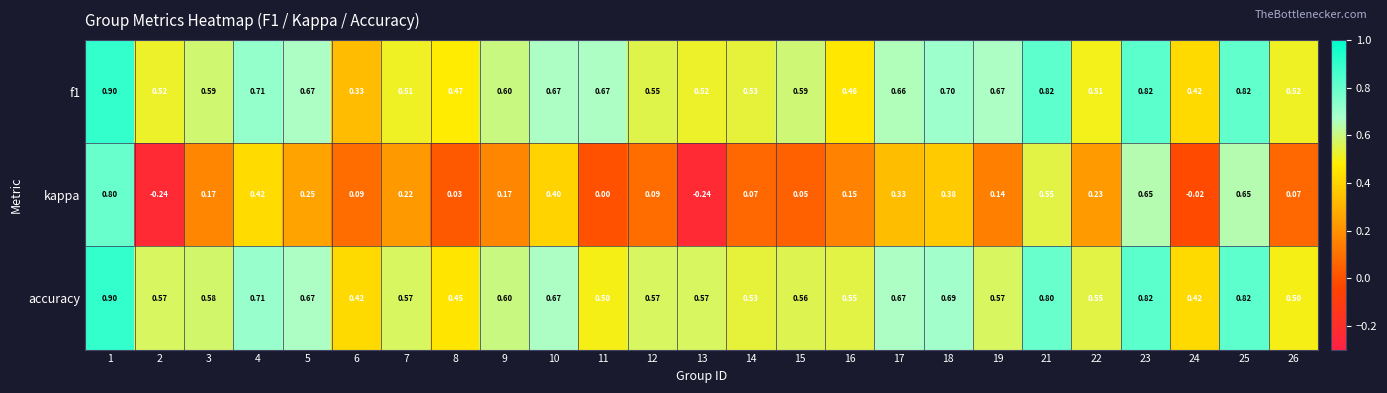

How many distinct data groups are displayed?

3